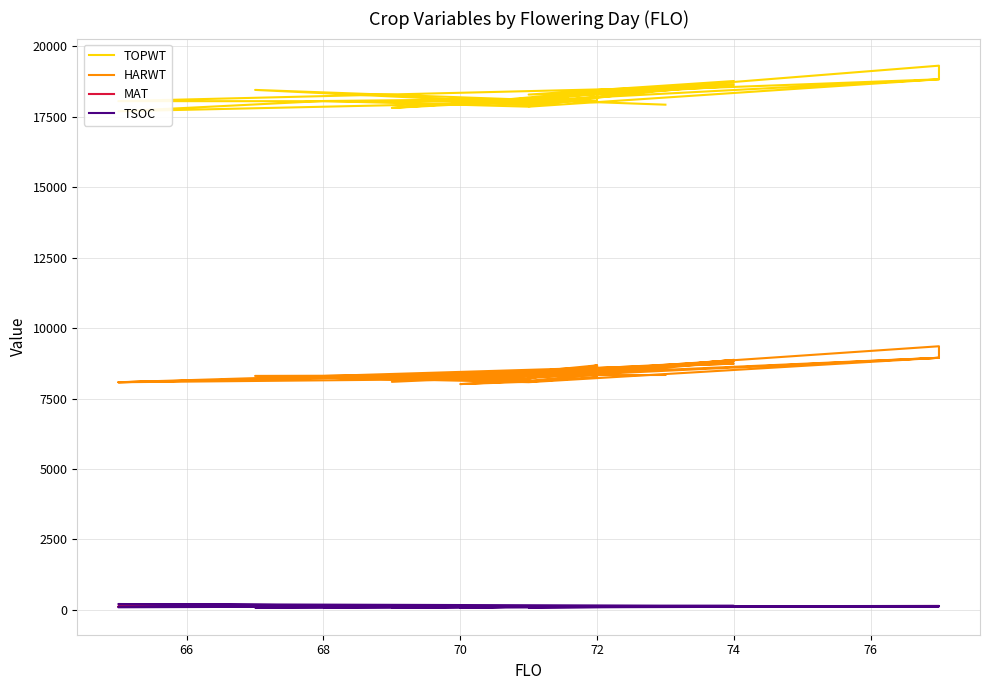

The MAT series shows 128 at 72. True or false?

True